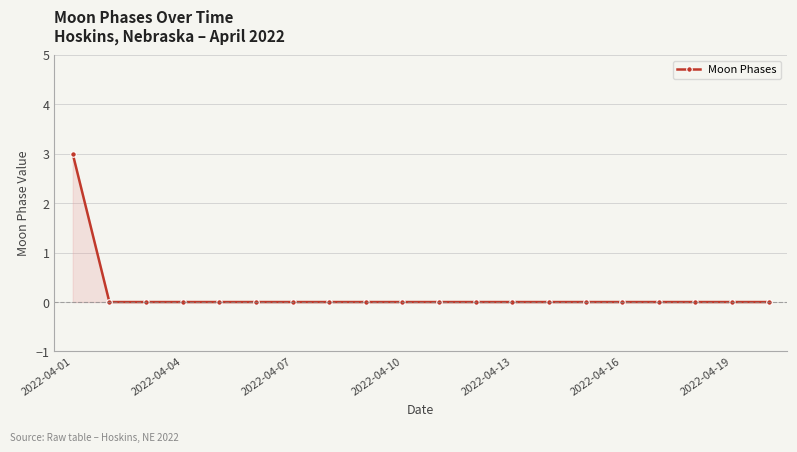

What is the maximum value shown in the chart?

3